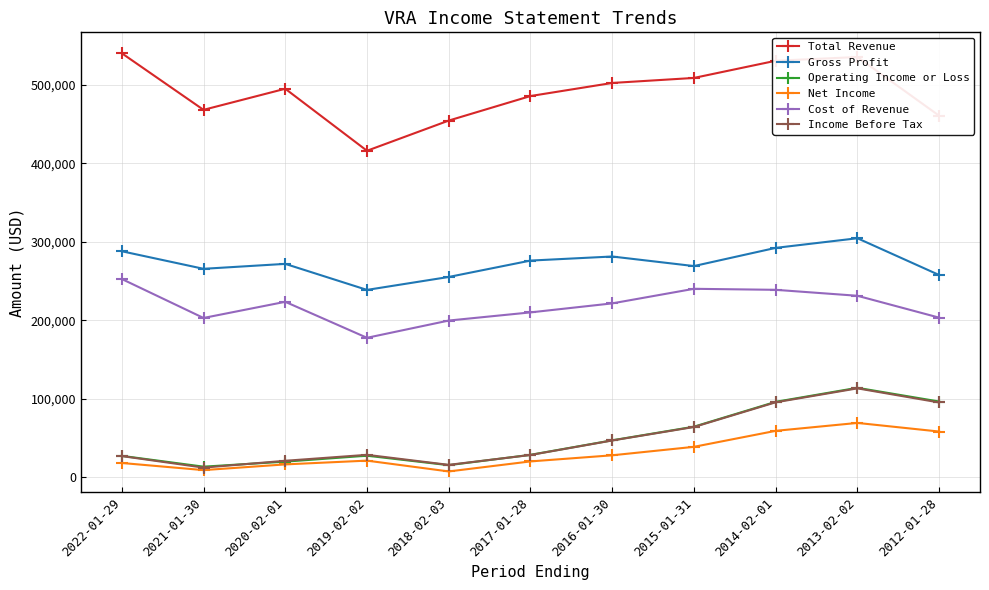

The Operating Income or Loss series shows 9846 at 2016-01-30. True or false?

False